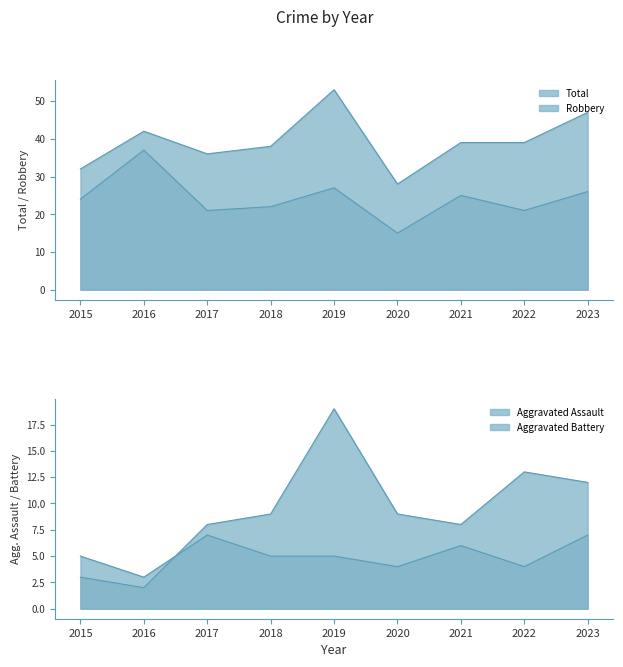

Where is Aggravated Assault nearest to the value 5?

2015